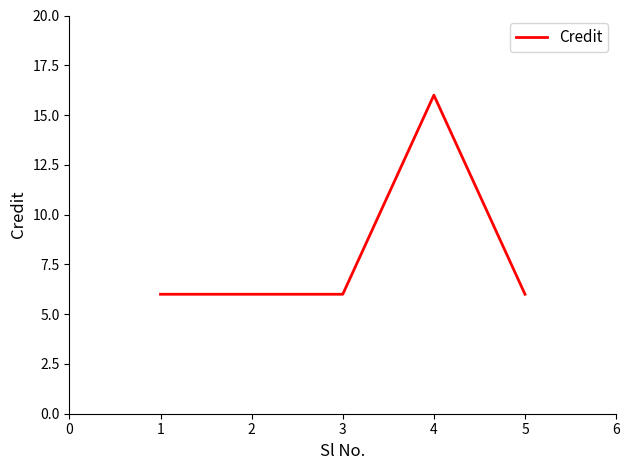

Does the chart have visible grid lines?

No